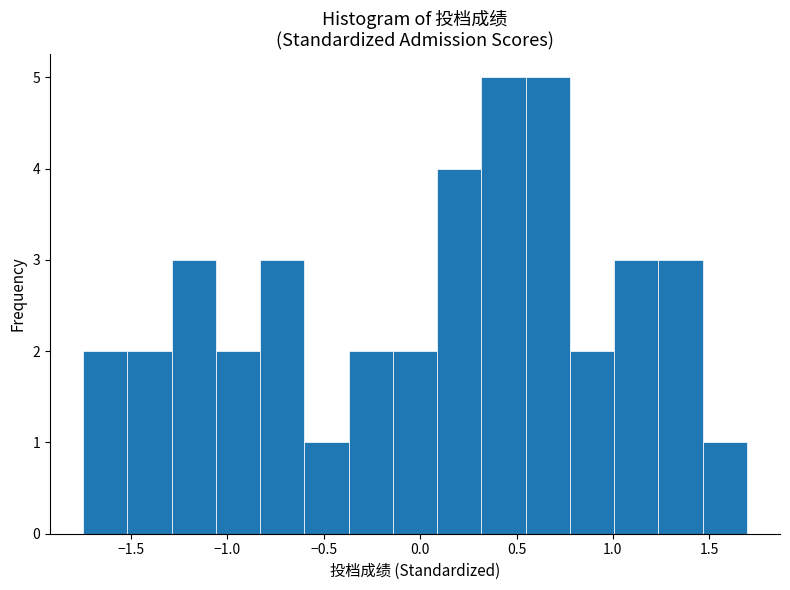

Reading left to right, list every bar in this chart as the range it spans on the x-axis followed by its height. Neither the bar edges nor the heights are printed on the chart, so give them approximately, as read against the axes.

-1.75 to -1.50: 2
-1.50 to -1.30: 2
-1.30 to -1.05: 3
-1.05 to -0.85: 2
-0.85 to -0.60: 3
-0.60 to -0.35: 1
-0.35 to -0.15: 2
-0.15 to 0.10: 2
0.10 to 0.30: 4
0.30 to 0.55: 5
0.55 to 0.80: 5
0.80 to 1.00: 2
1.00 to 1.25: 3
1.25 to 1.45: 3
1.45 to 1.70: 1